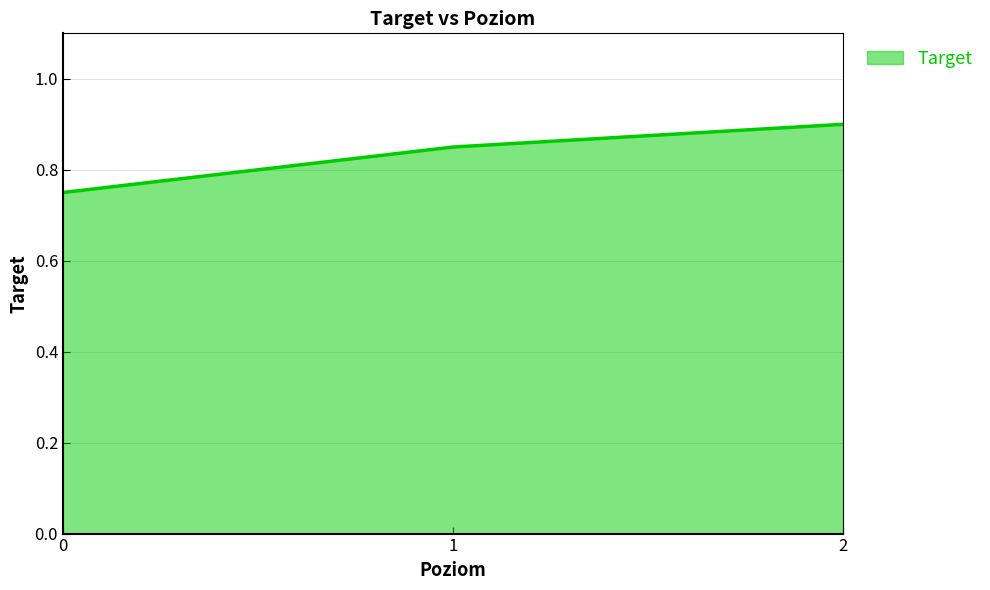

What is the difference between the second highest and minimum values?

0.1